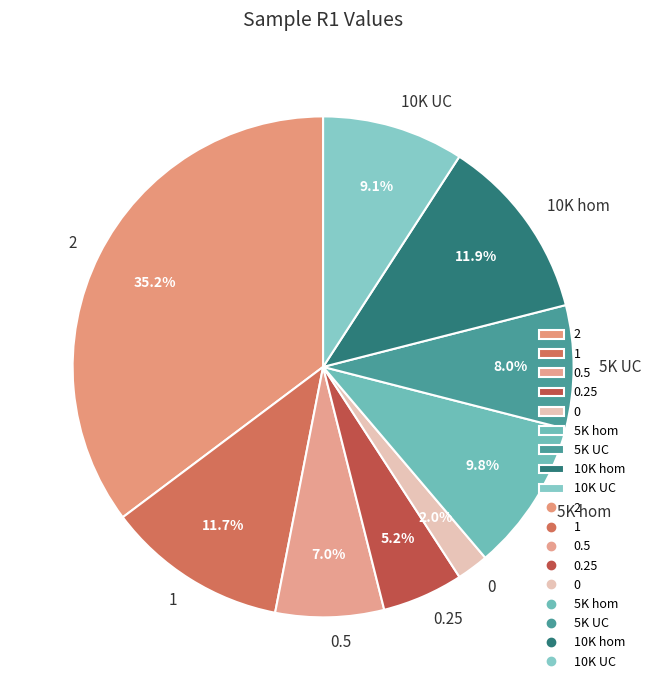

To the nearest percent, what portion does 10K hom represent?

12%